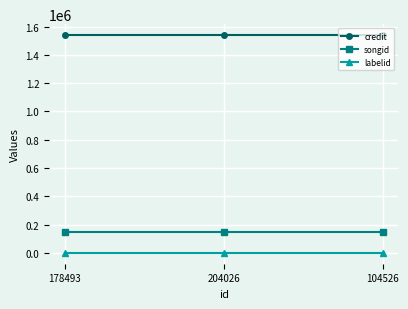

True or false: labelid has a value of -1 at 178493.

True